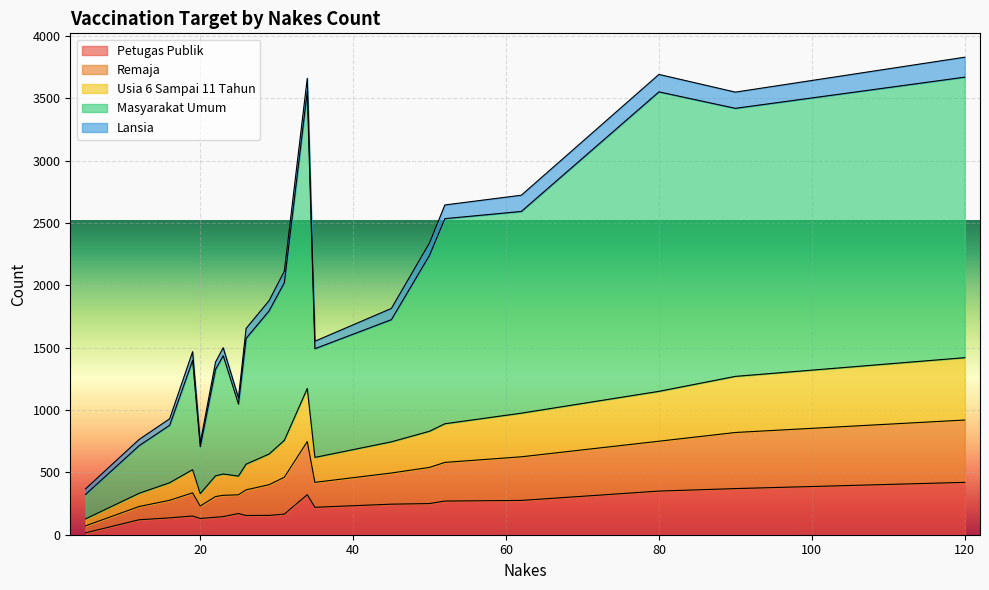

True or false: Remaja and Usia 6 Sampai 11 Tahun intersect in this chart.

False